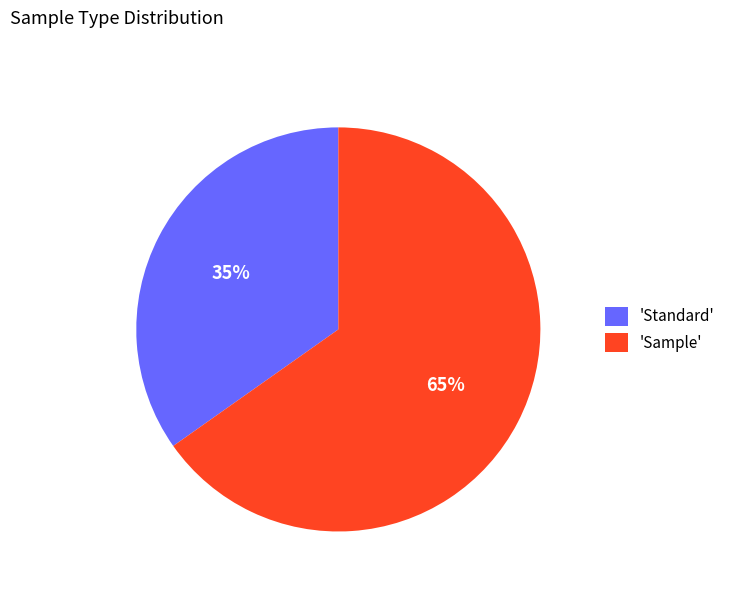

Rank the categories by value from lowest to highest.

'Standard', 'Sample'